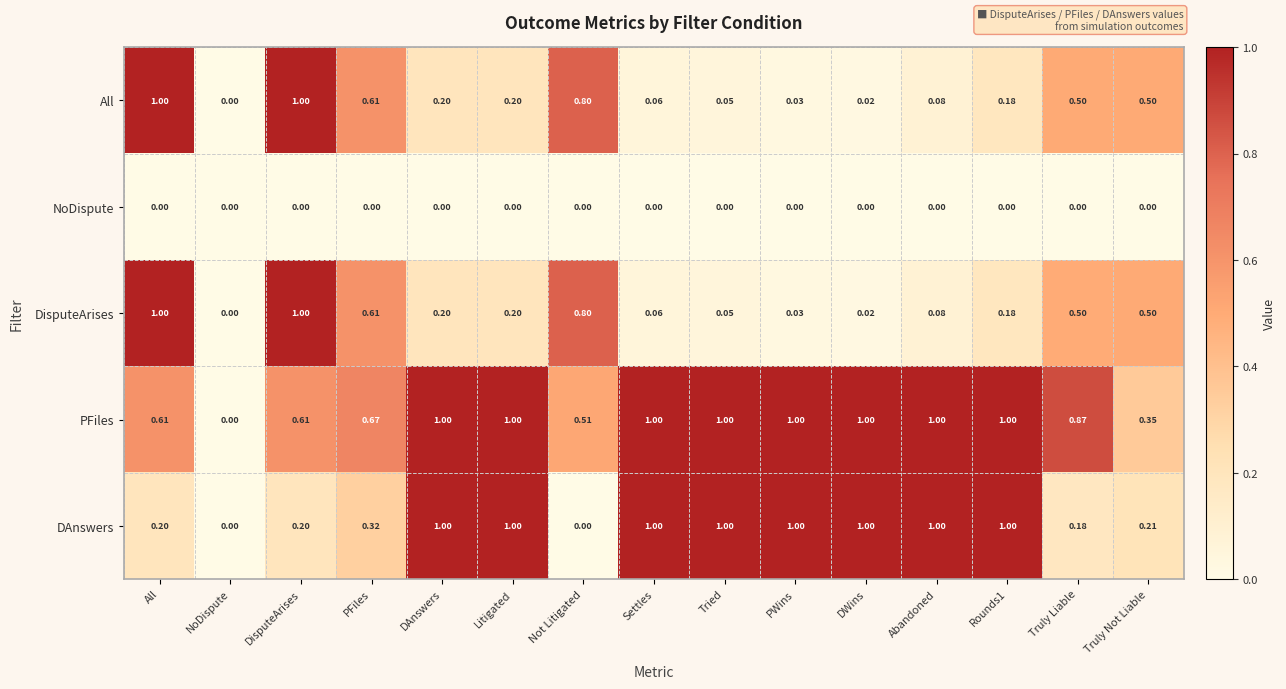

What is the spread (max minus min) of values at Not Litigated?

0.8